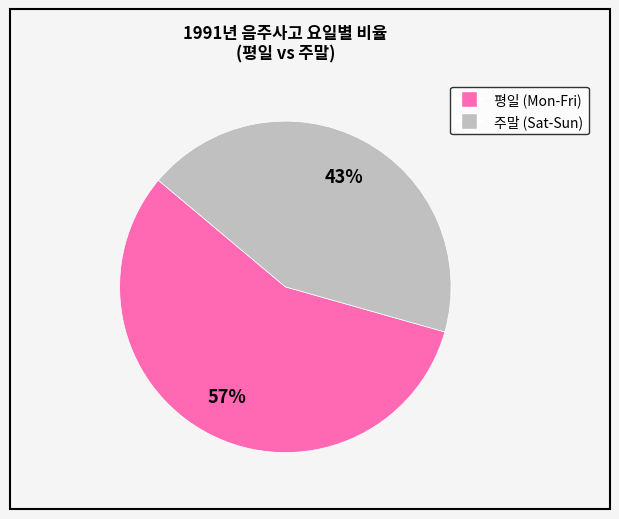

Does any single category account for the majority?

Yes